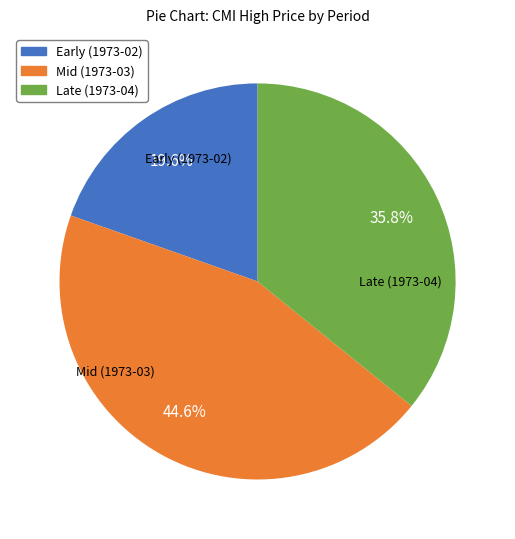

Does any single category account for the majority?

No